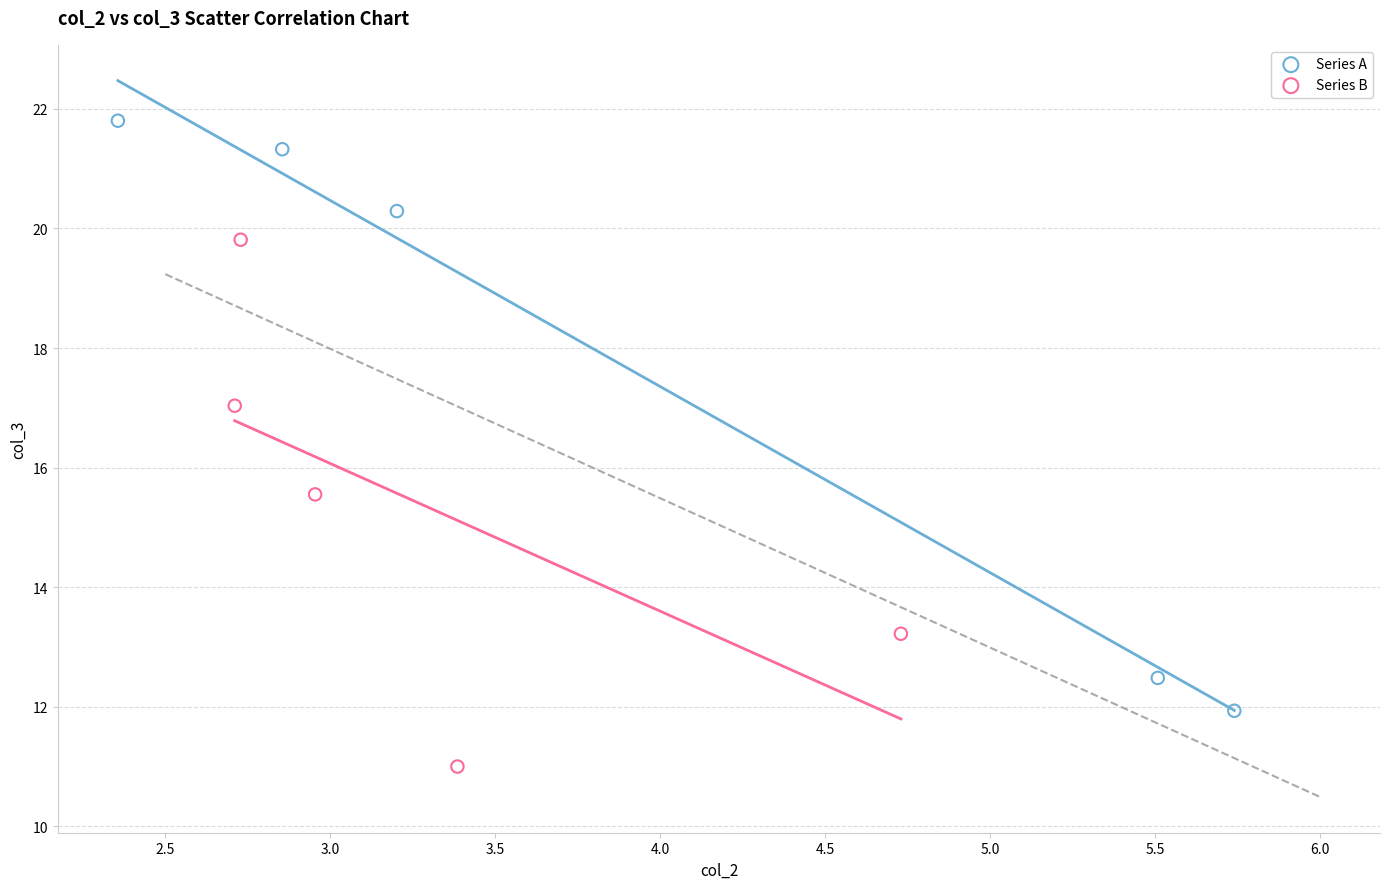

Which series has the widest spread of Y values?

Series A